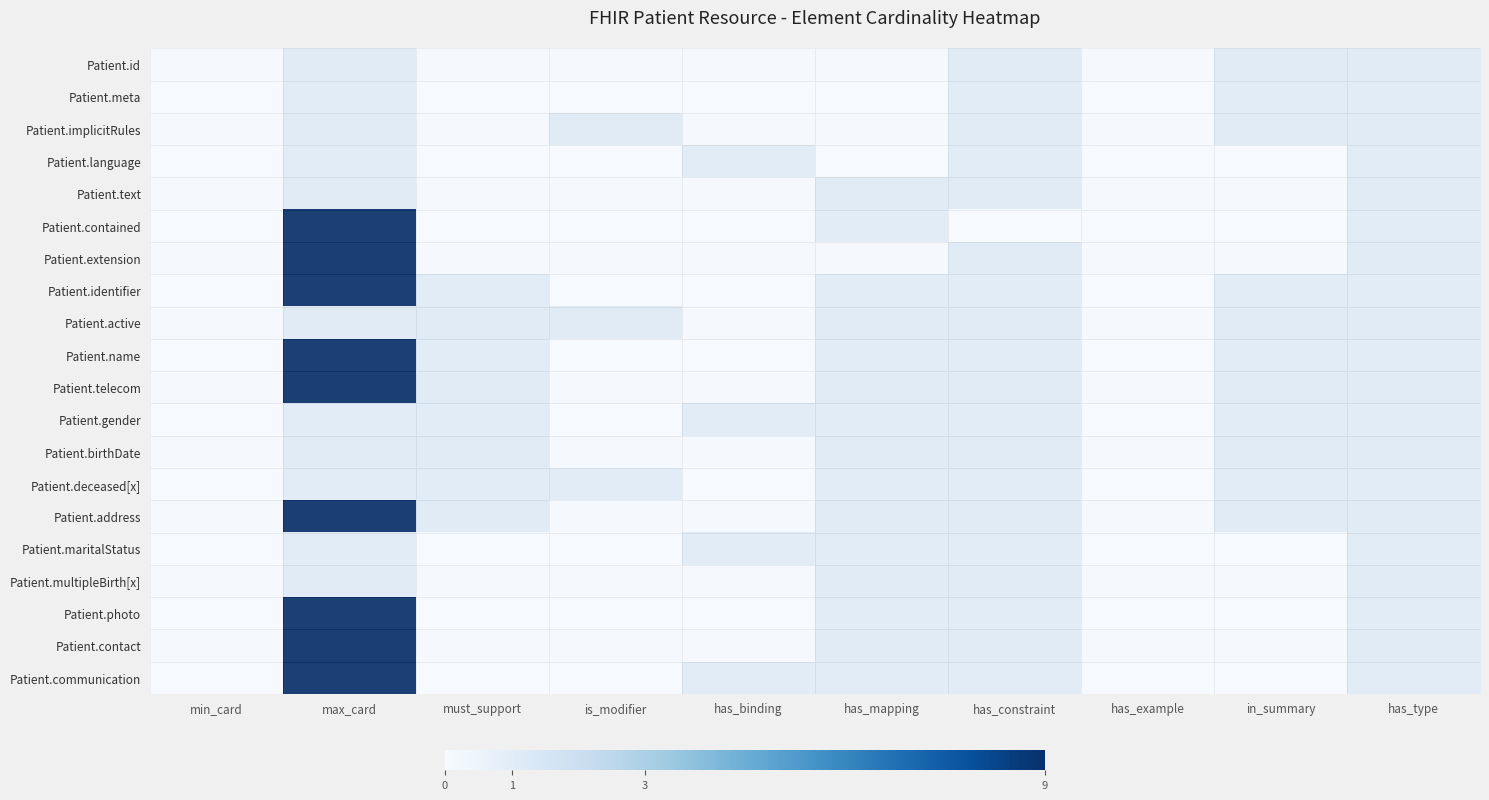

How many data points in Patient.identifier are above 1?

1